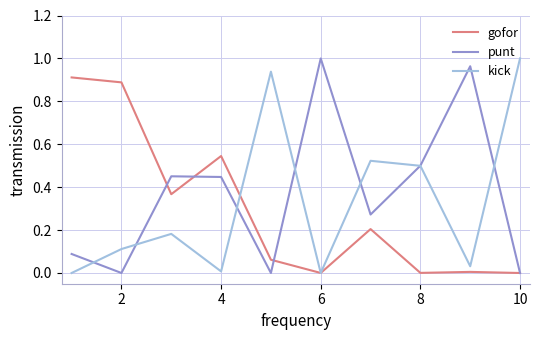

In gofor, how many points are lower than both neighbors (excluding endpoints)?

3